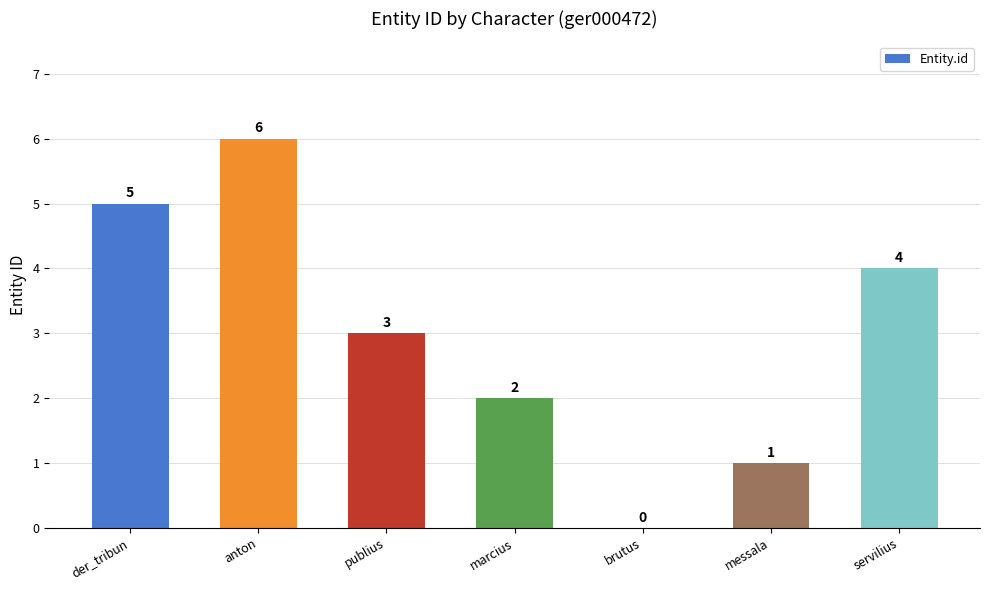

Which category has the highest value across all series?

anton